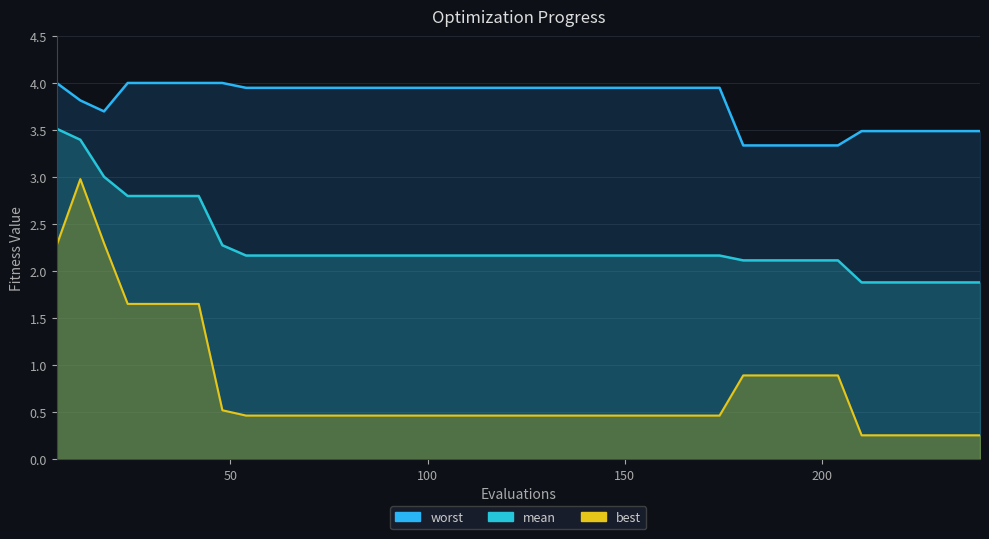

True or false: worst has more than 1 interior local peaks.

False